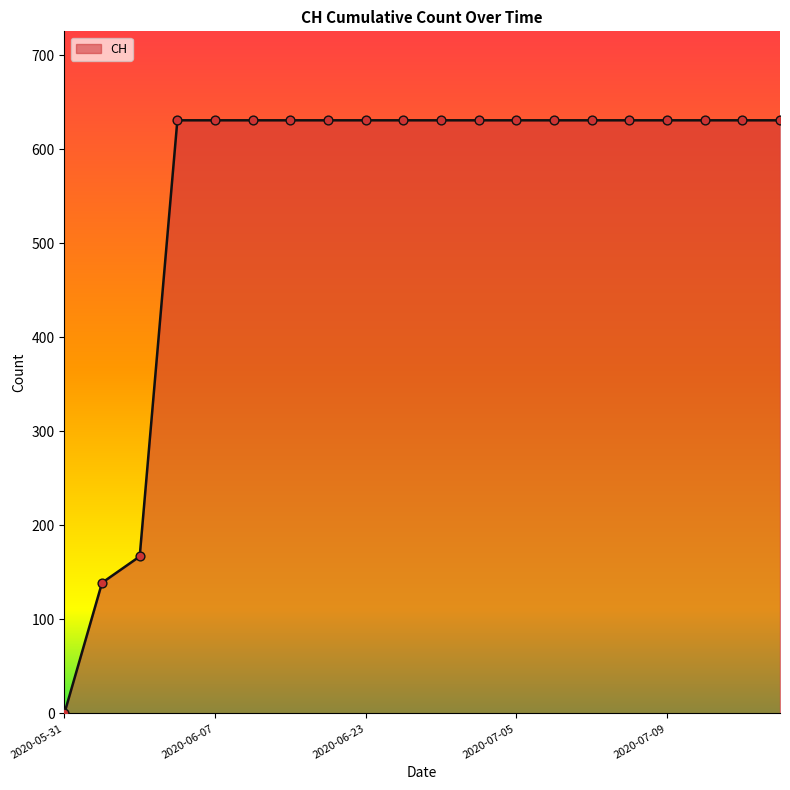

What is the maximum value shown in the chart?

631